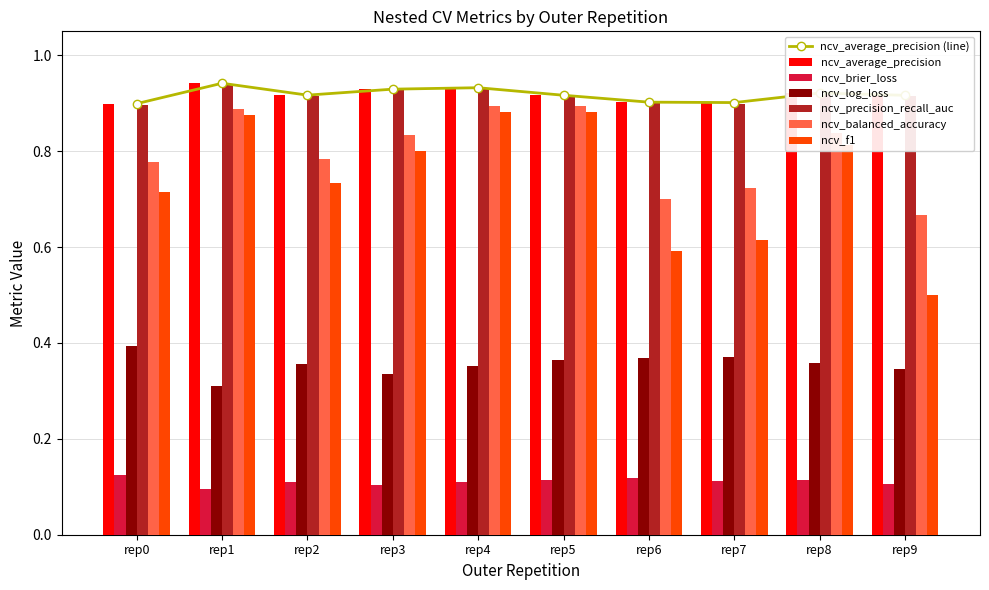

Where is ncv_f1 nearest to the value 0?

rep9